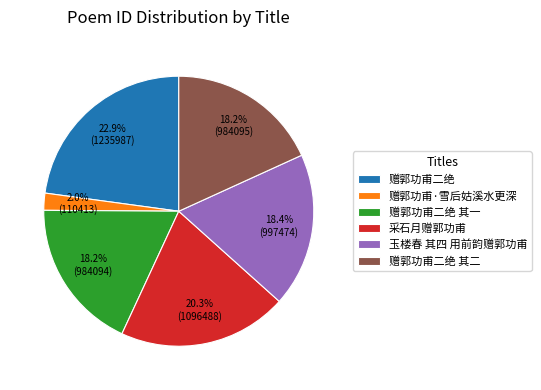

What percentage is the 赠郭功甫二绝 其二 slice, to the nearest percent?

18%